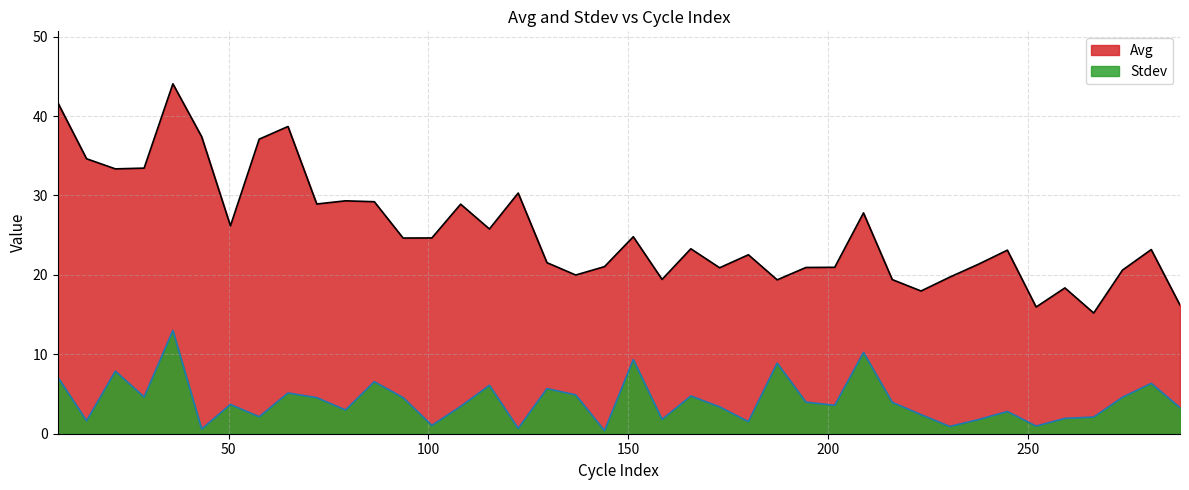

What is the label of the 2nd point from the left?

14.40821256038647